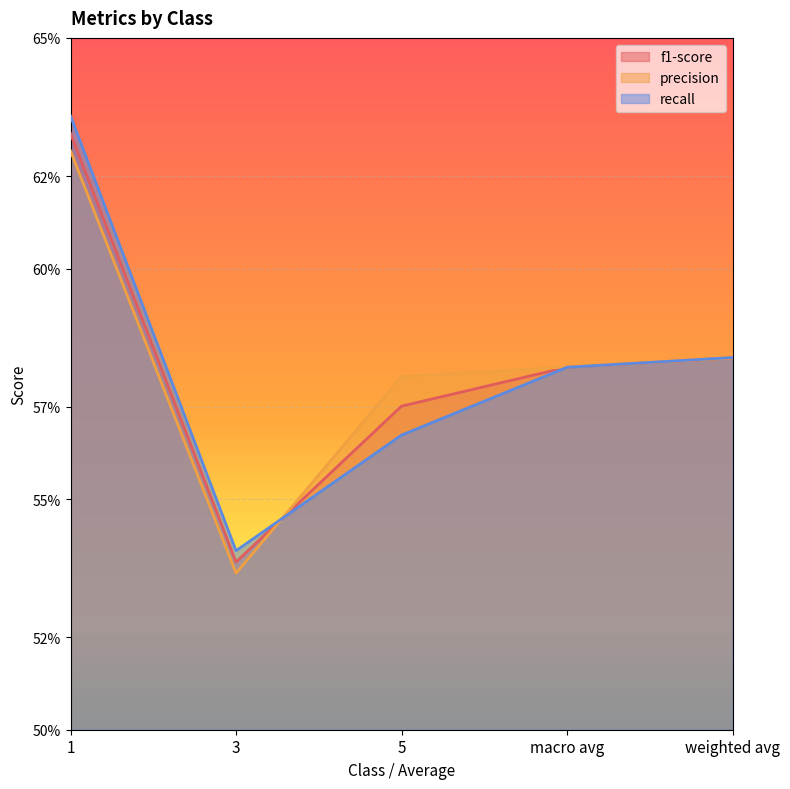

Which series has the largest total across all categories?

precision